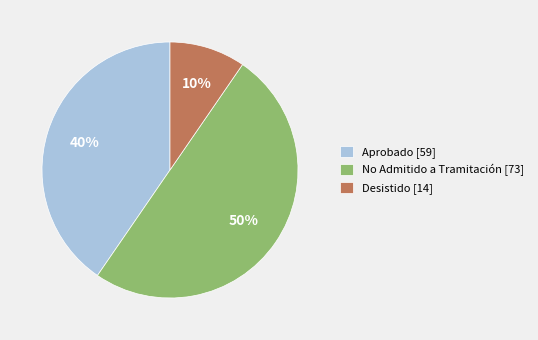

Which category has the smallest portion of the pie?

Desistido [14]